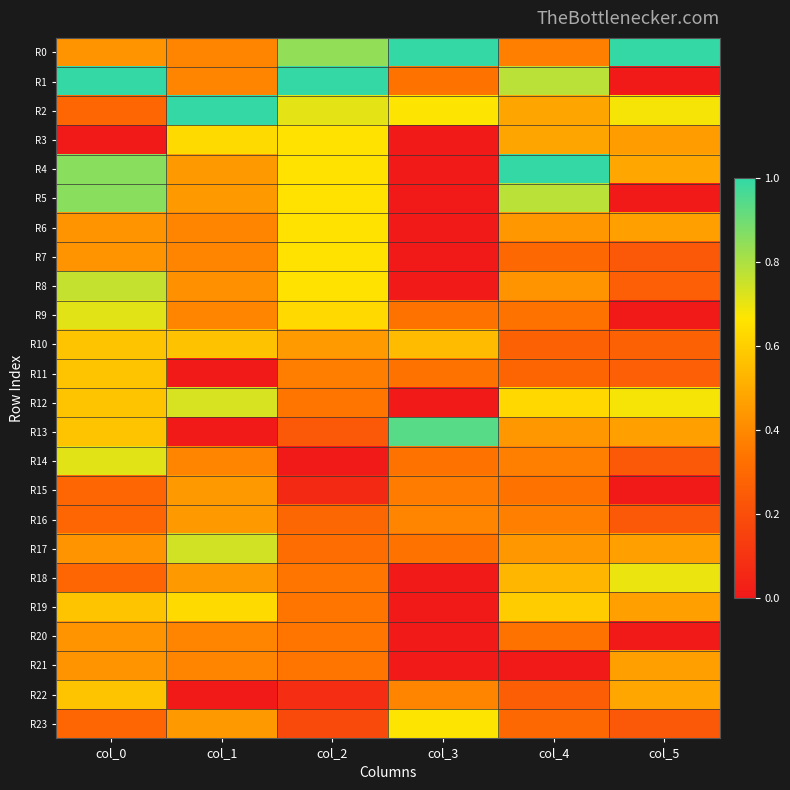

At col_0, list the series in order from largest to smallest.

R1, R4, R5, R8, R9, R14, R10, R11, R12, R13, R19, R22, R0, R6, R7, R17, R20, R21, R2, R15, R16, R18, R23, R3